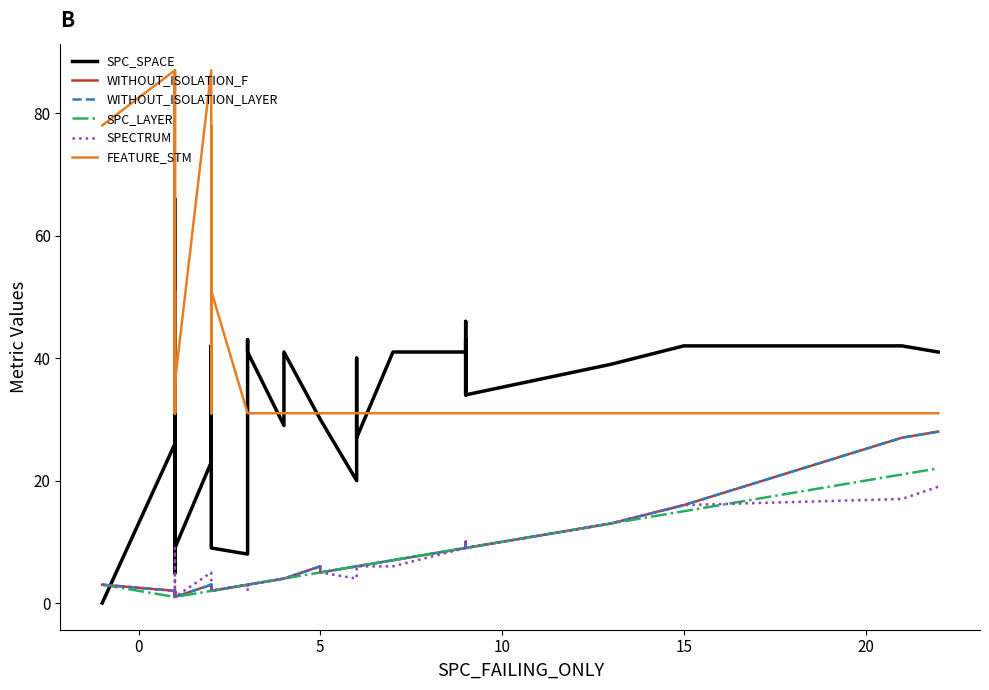

What is the sum of all SPC_LAYER values?

215